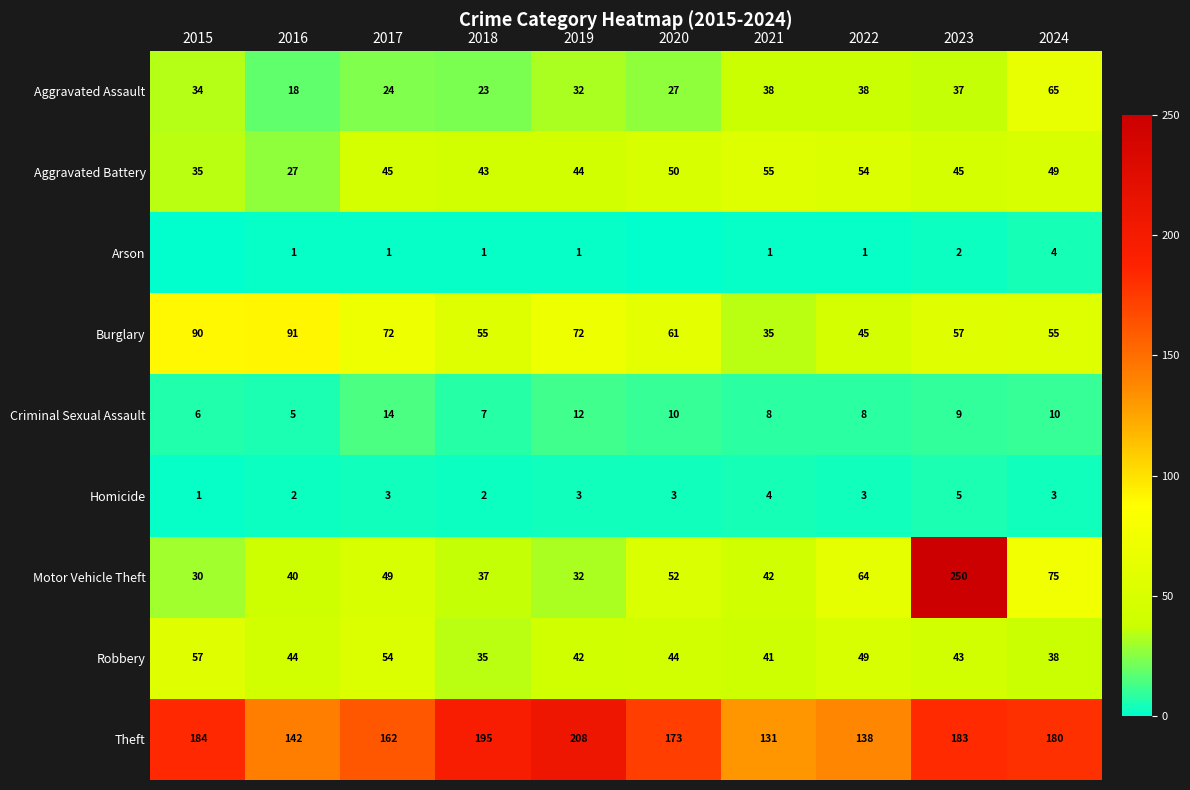

Is the value of Arson at 2016 greater than the value of Robbery at 2016?

No